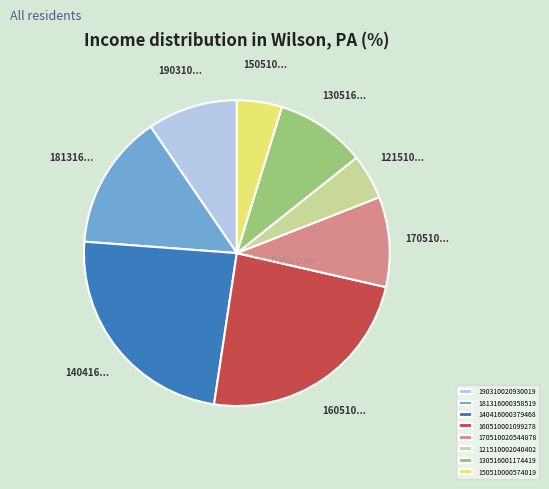

Does any single category account for the majority?

No